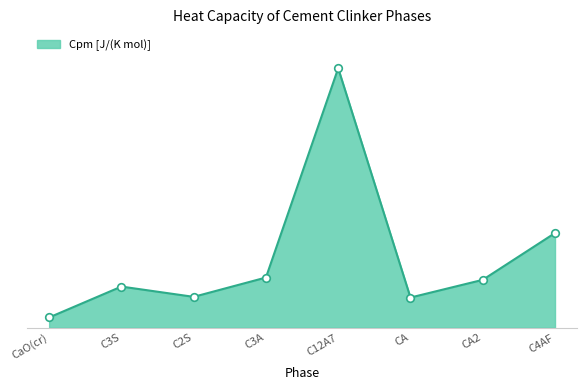

What is the change in value from C3A to CA?

-83.7